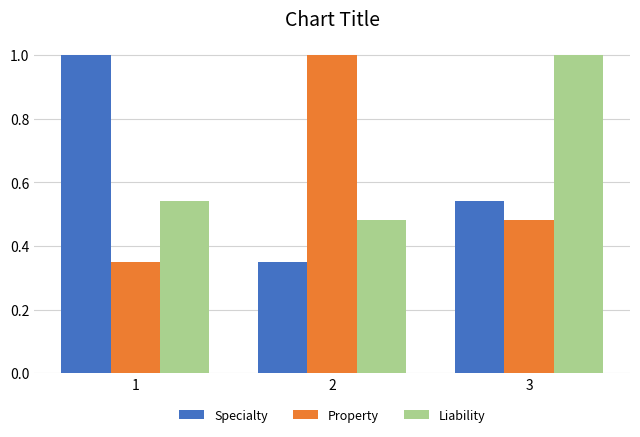

Which series has the largest total across all categories?

Liability